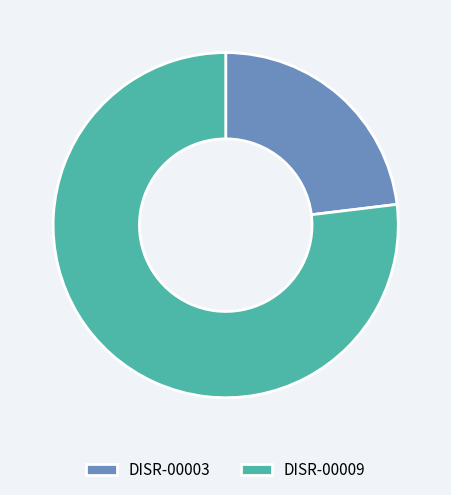

Is there a majority slice in this chart?

Yes